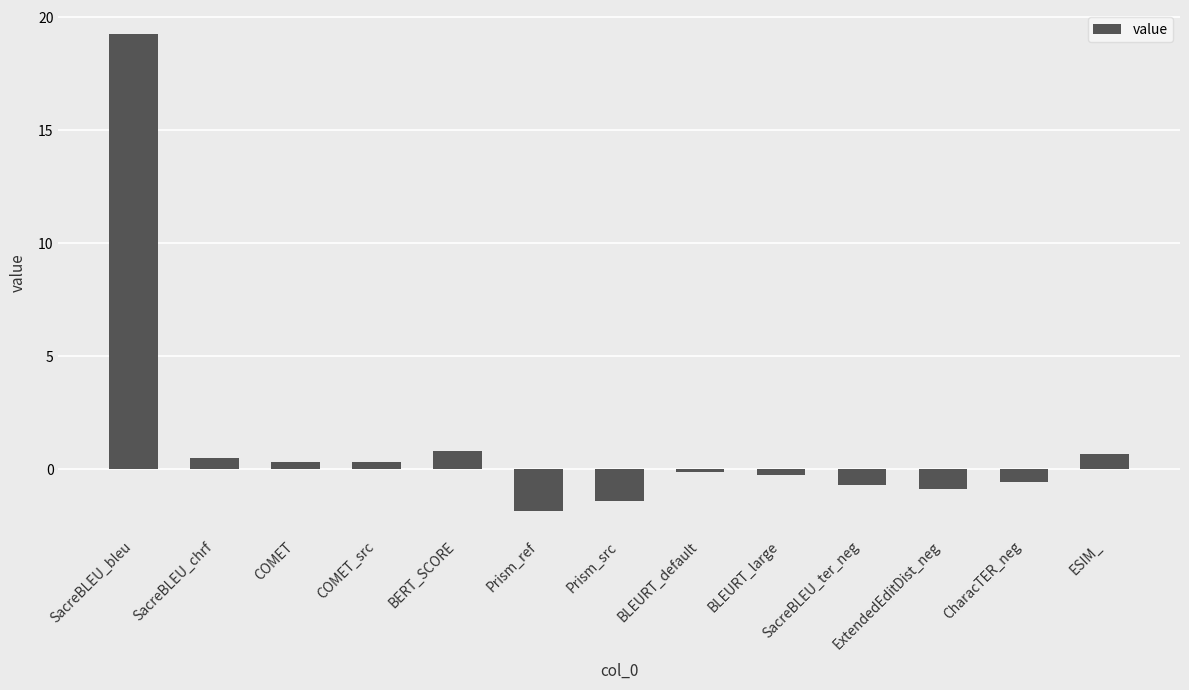

Is it true that the value at ExtendedEditDist_neg is -0.9?

True